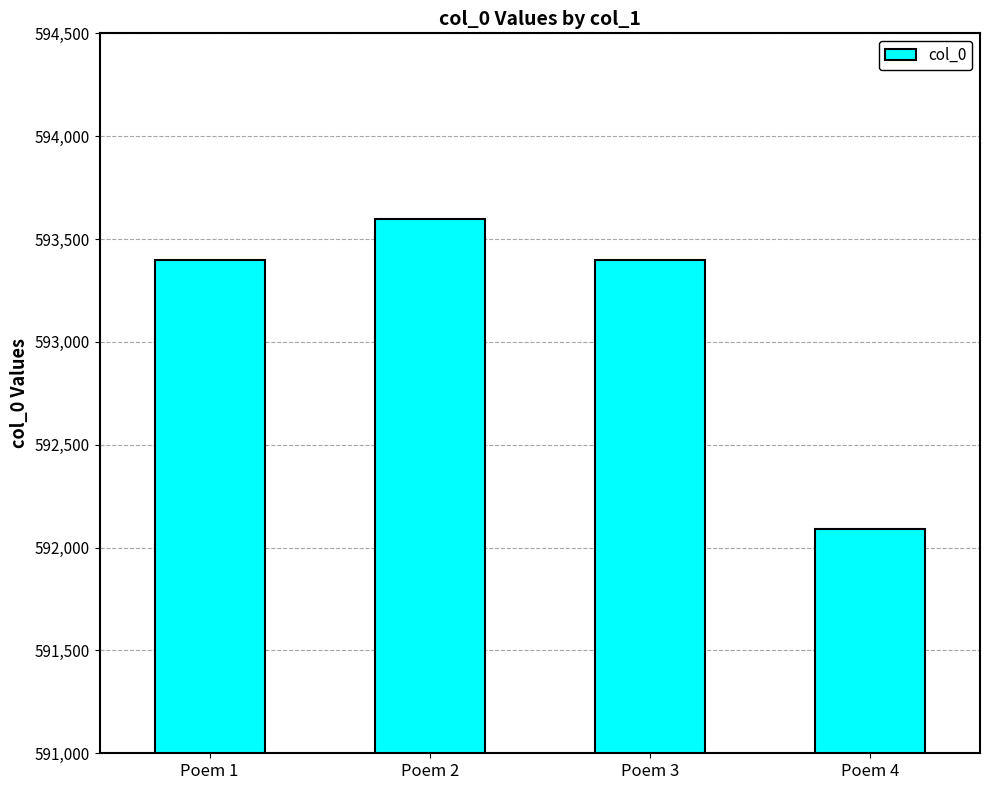

Approximately how many times larger is the value at Poem 1 compared to Poem 2?

1.0